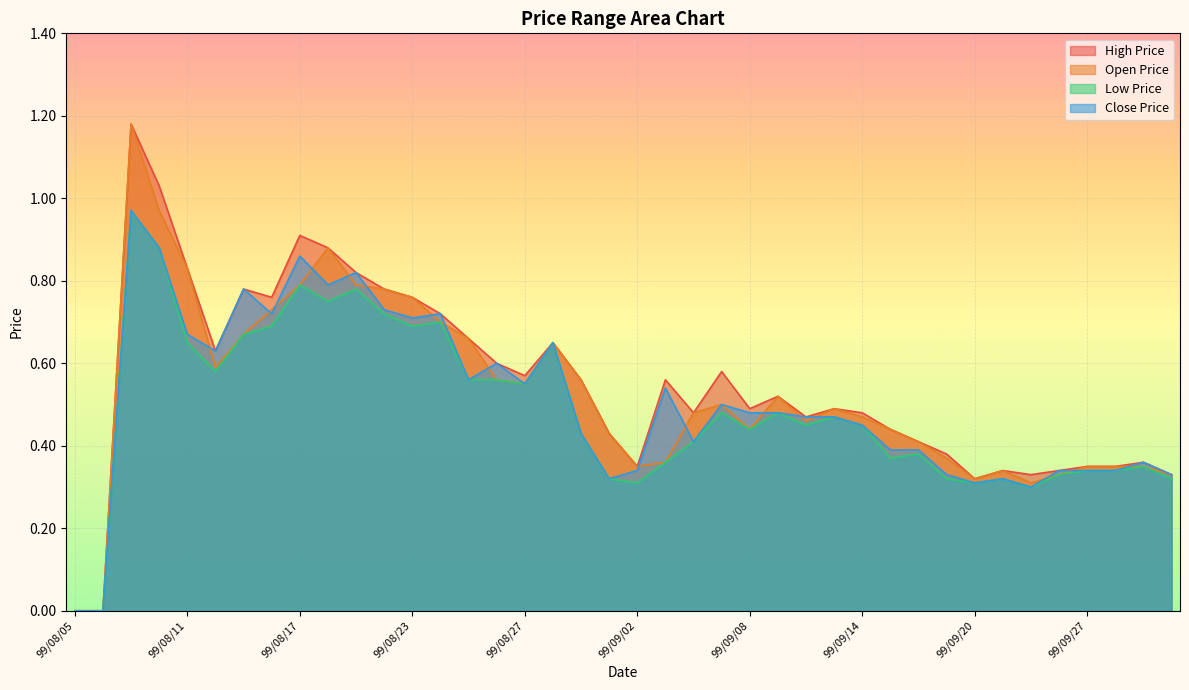

True or false: Low Price has a value of 1.2 at 99/08/23.

False